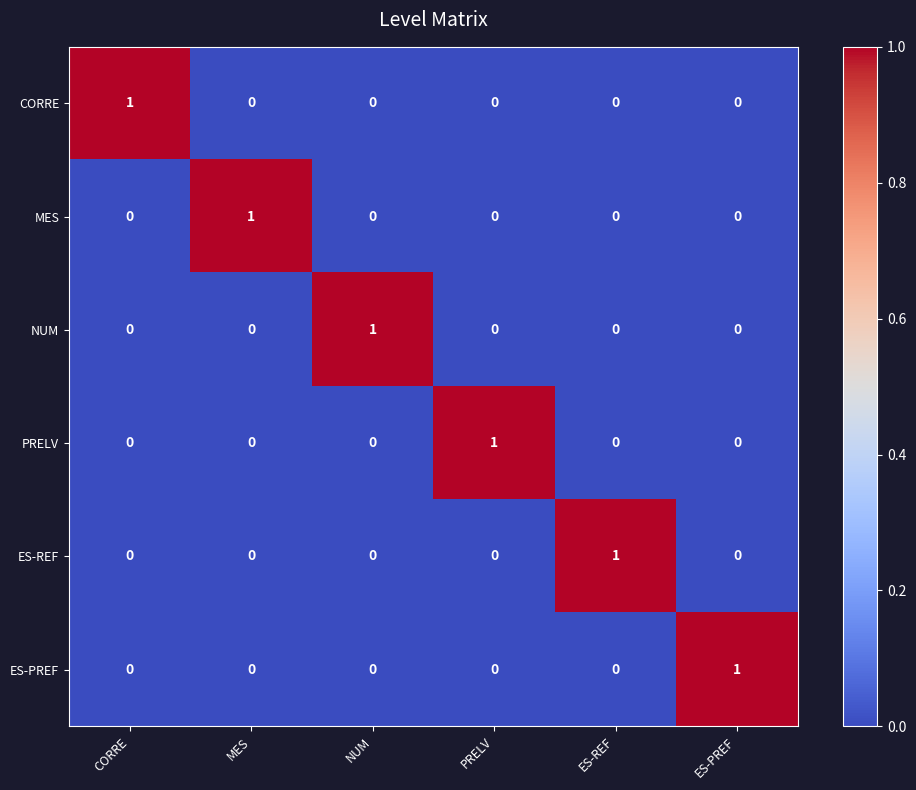

How many data points in CORRE are above 0?

1